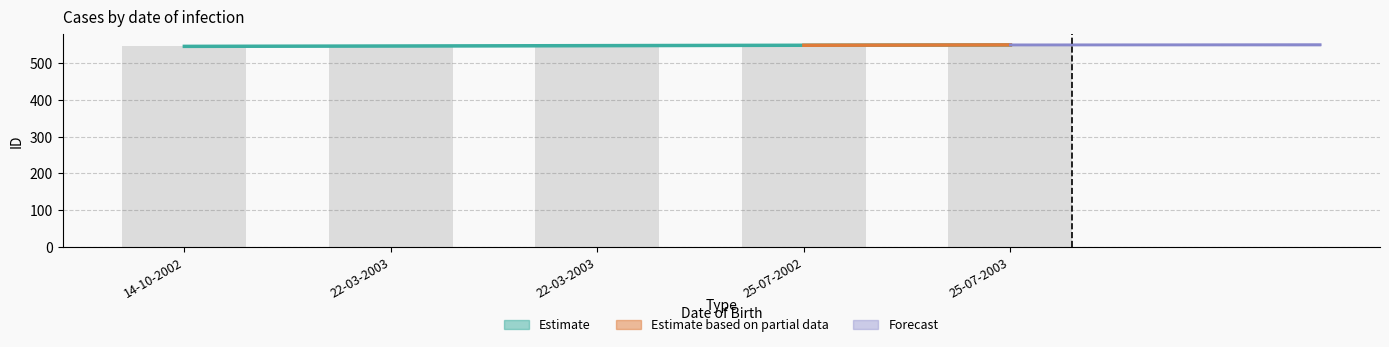

Count the ID_upper values in the range 546 to 548.

3